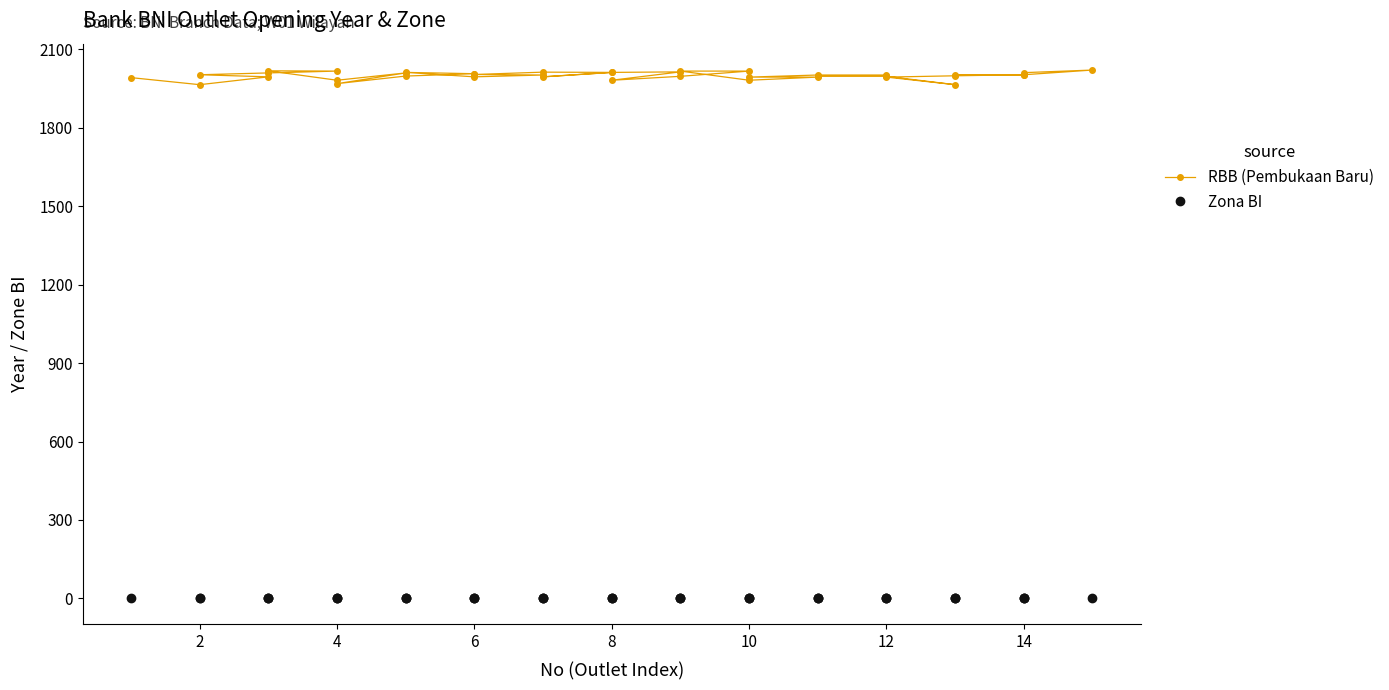

True or false: Zona BI has a value of 1 at 12.

False